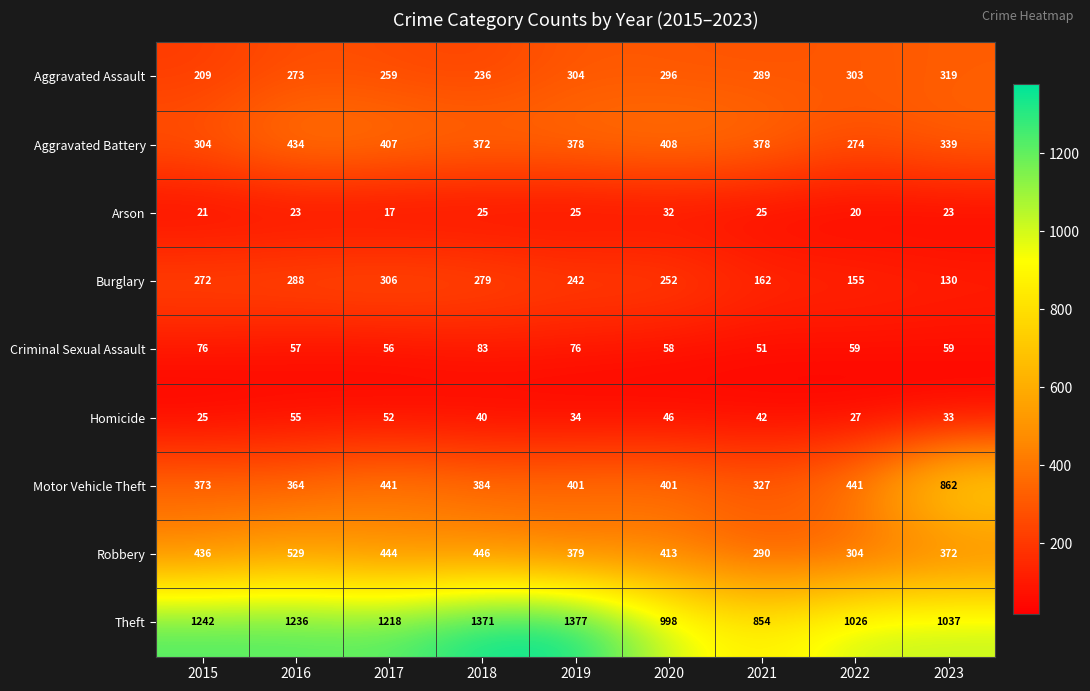

What is the minimum value shown in the chart?

17